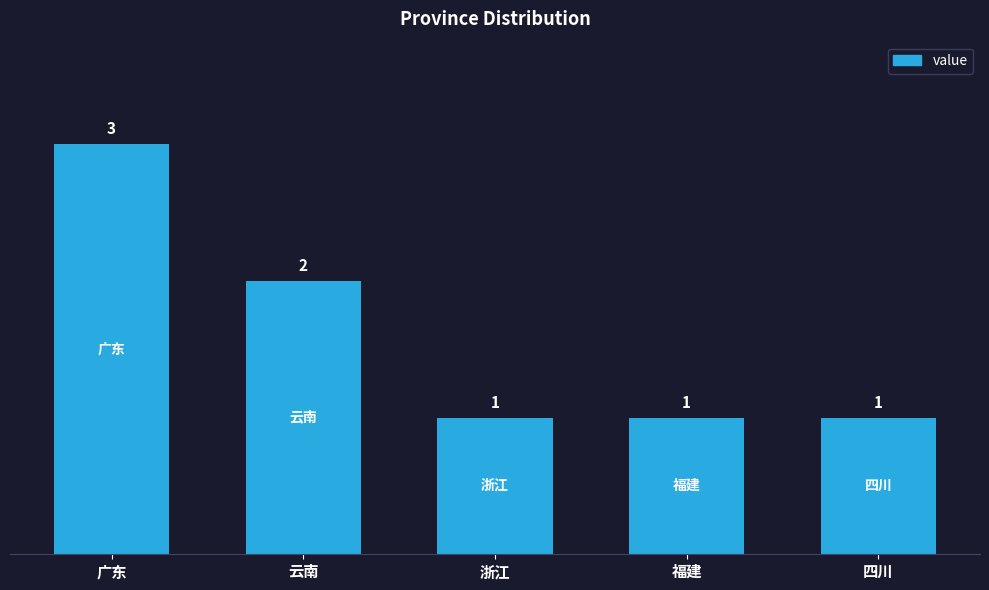

True or false: the data shows 1 at 云南.

False